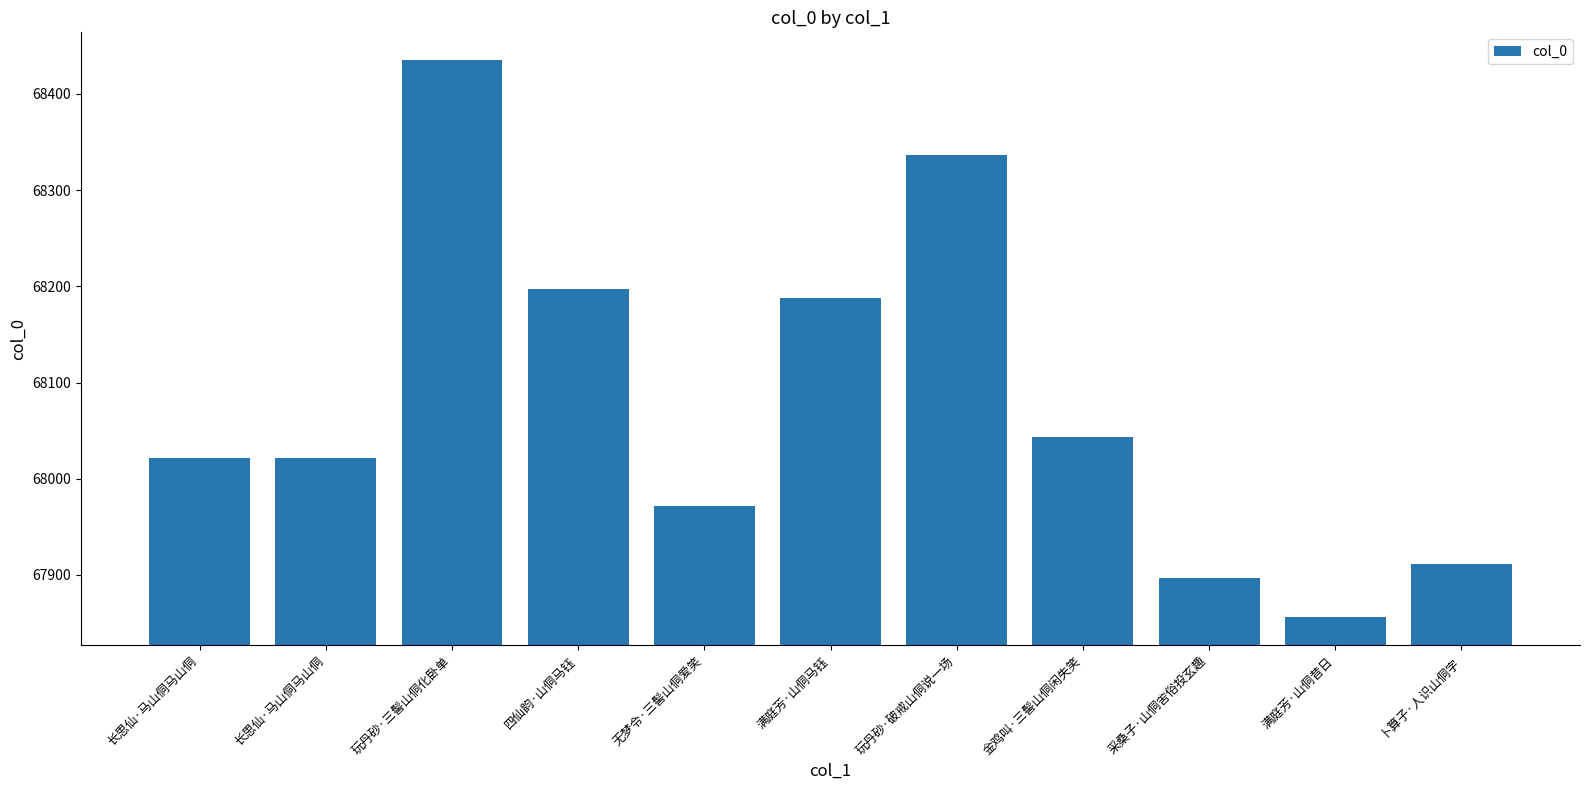

What is the smallest value displayed?

67856